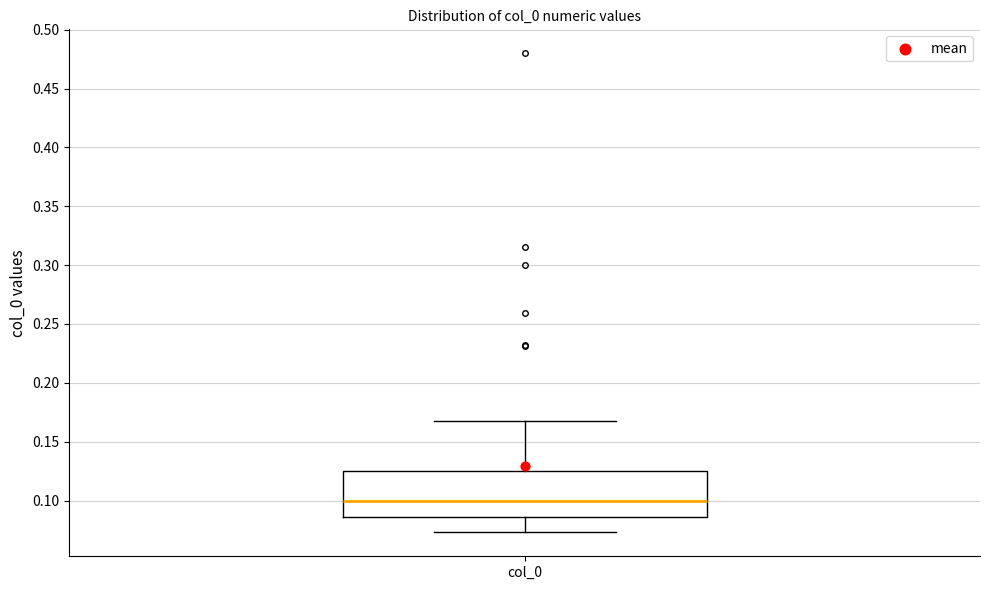

Where is the lower edge of the box for col_0 on the y-axis? The values are not printed on the chart, so give them approximately, as read against the axis.

0.085